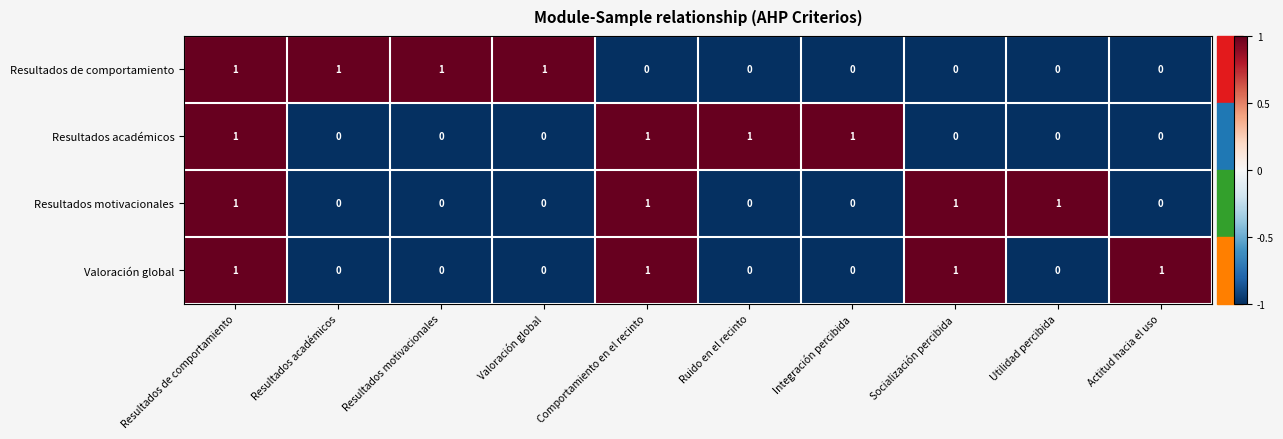

Is the value of Resultados académicos at Comportamiento en el recinto greater than the value of Resultados motivacionales at Ruido en el recinto?

Yes